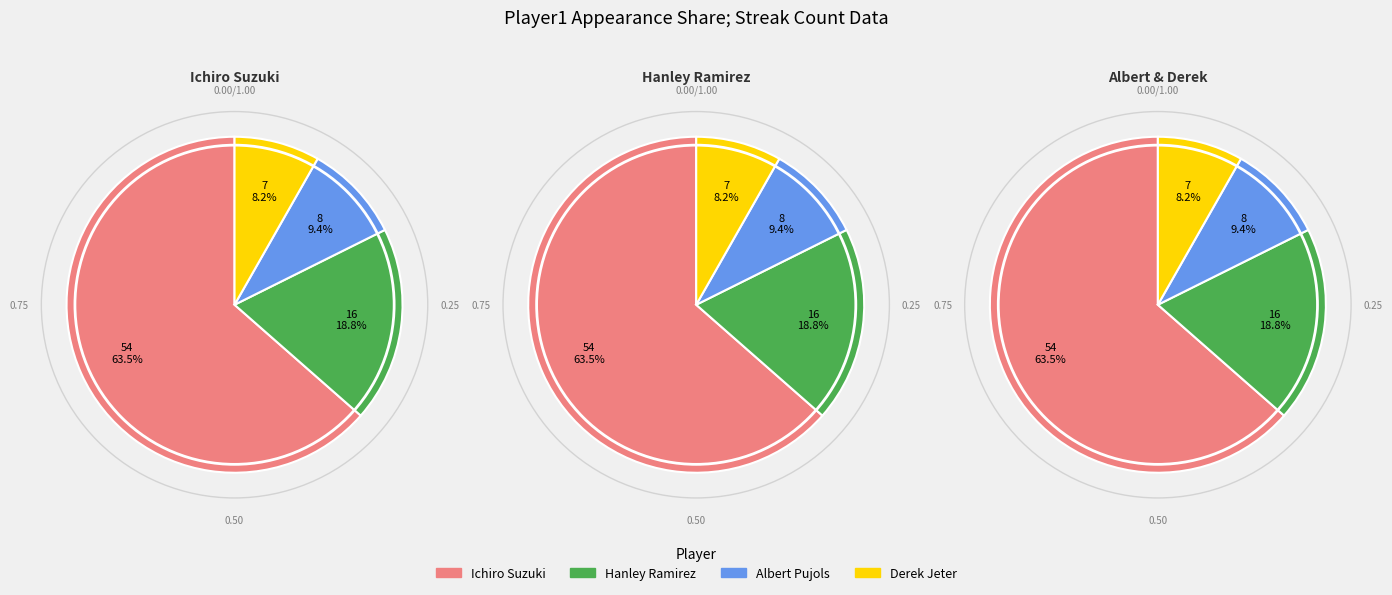

The Albert Pujols slice represents 9% of the pie. True or false?

True